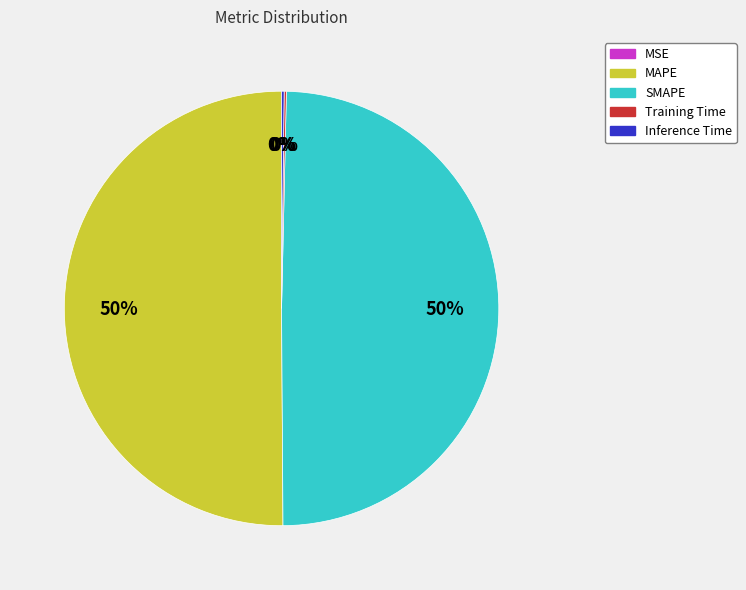

What is the majority slice?

MAPE